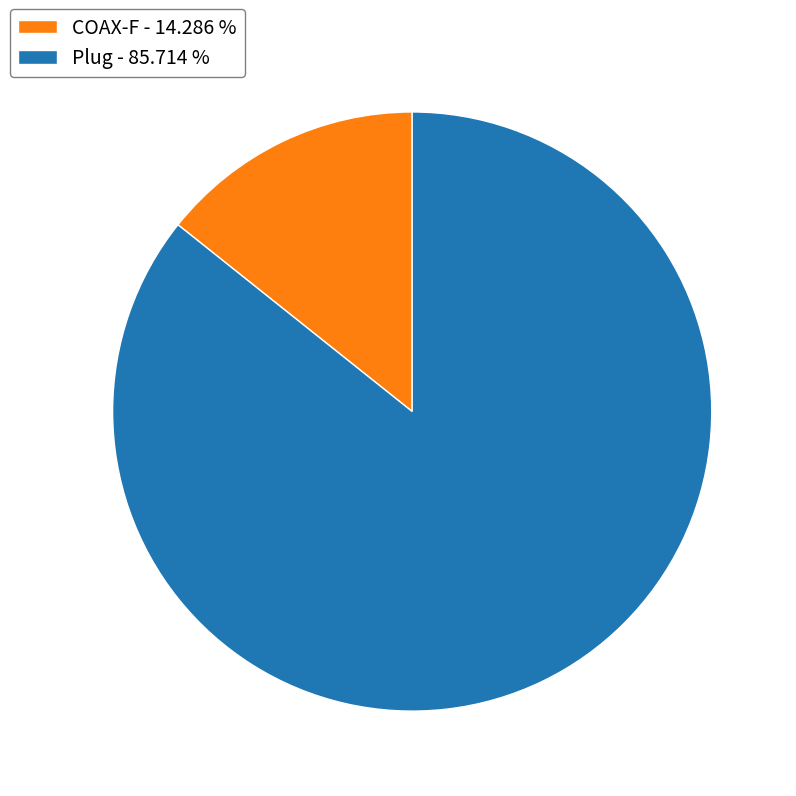

Which category has the biggest portion of the pie?

Plug